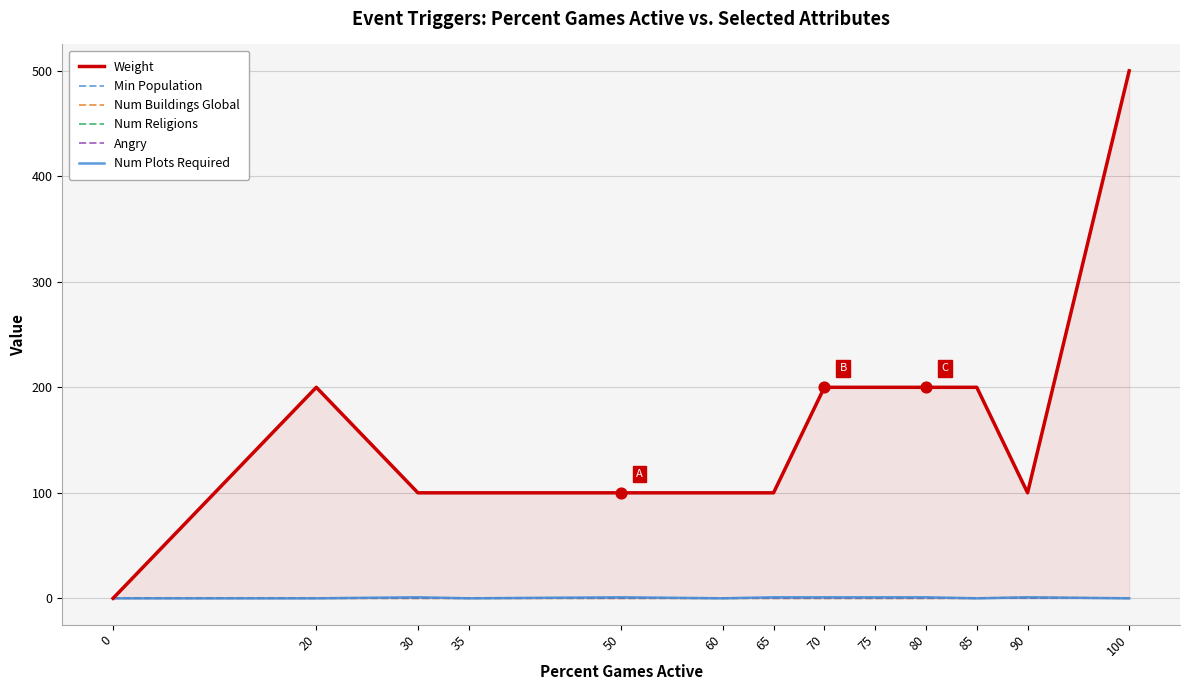

Which series has the widest spread of Y values?

Weight